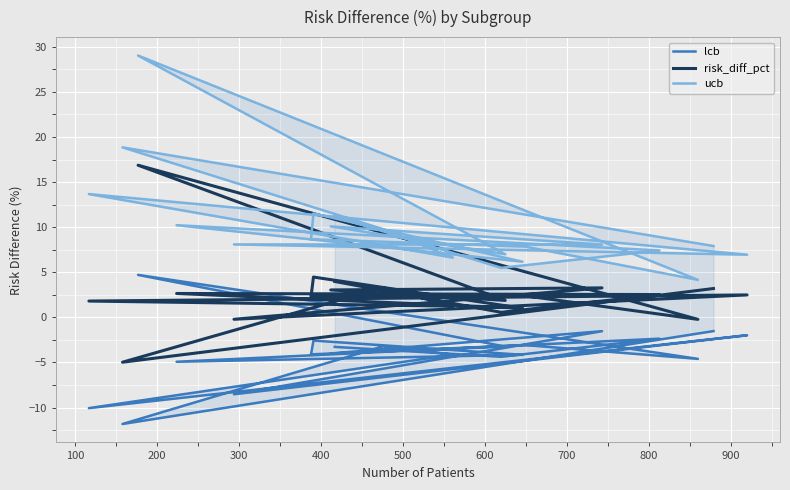

True or false: risk_diff_pct and ucb intersect in this chart.

False